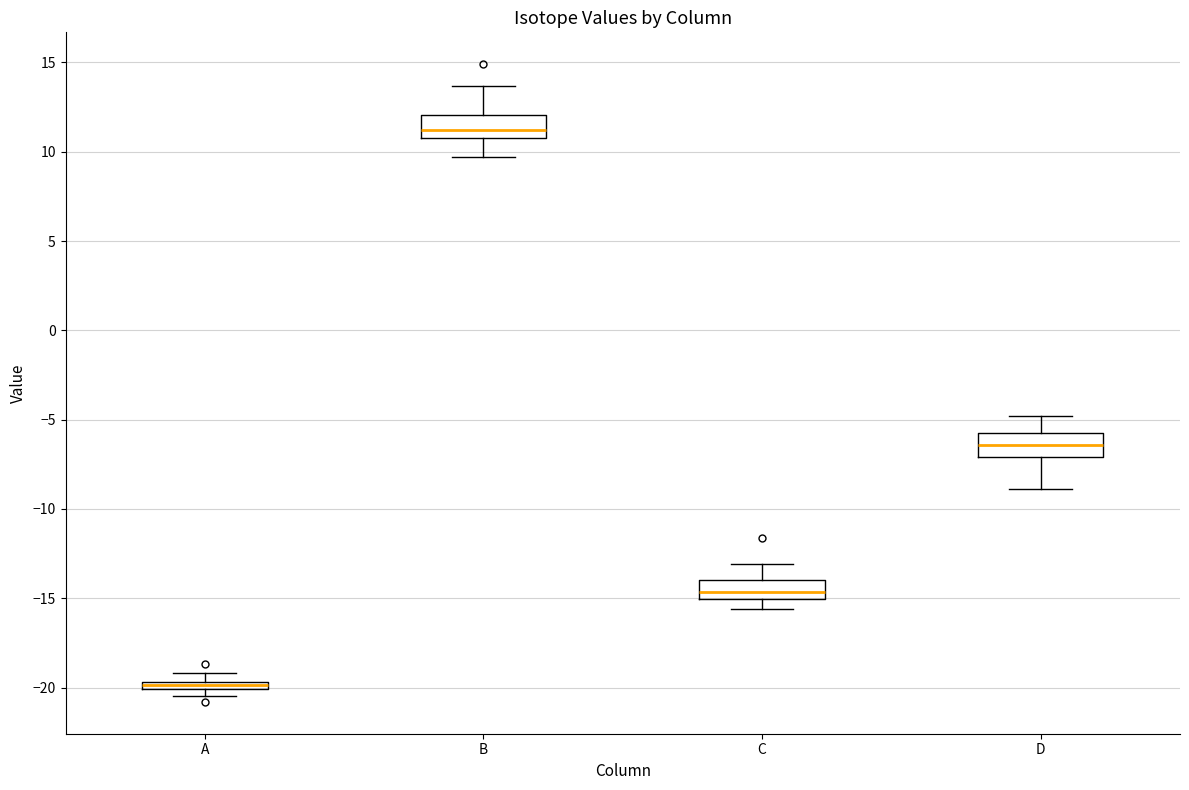

Where is the upper edge of the box for C on the y-axis? The values are not printed on the chart, so give them approximately, as read against the axis.

-14.0